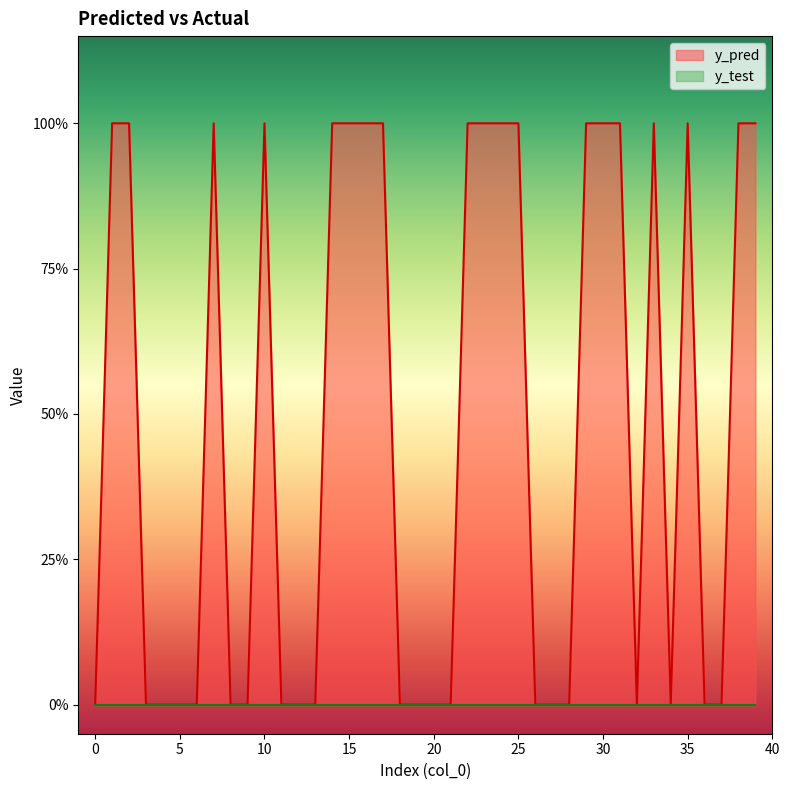

What is the value of the 11th point from the left?

1